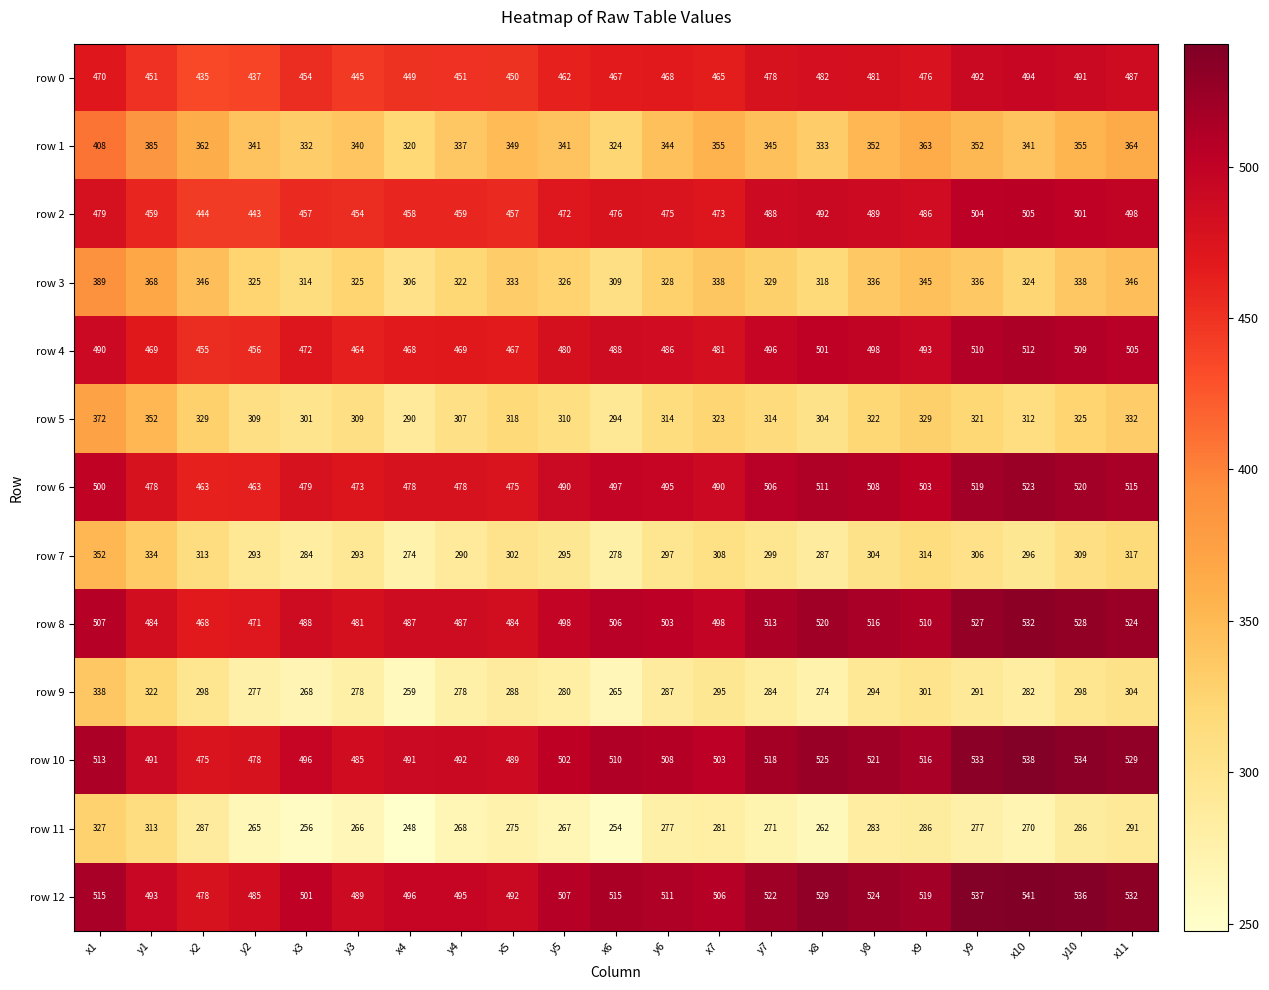

Is the value of row 12 at y2 greater than the value of row 2 at y2?

Yes